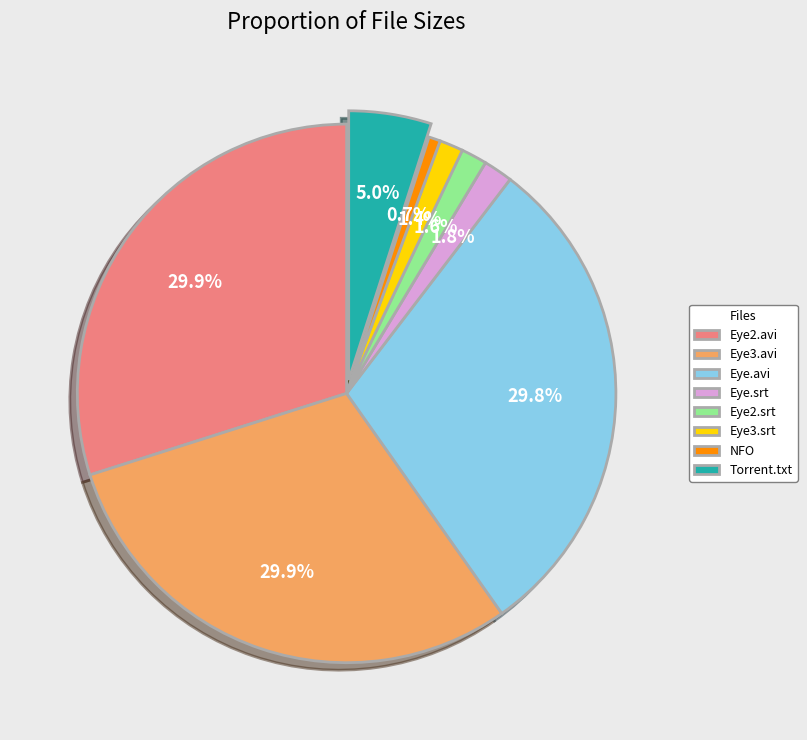

How much of the chart is everything except Torrent.txt?

95.0%